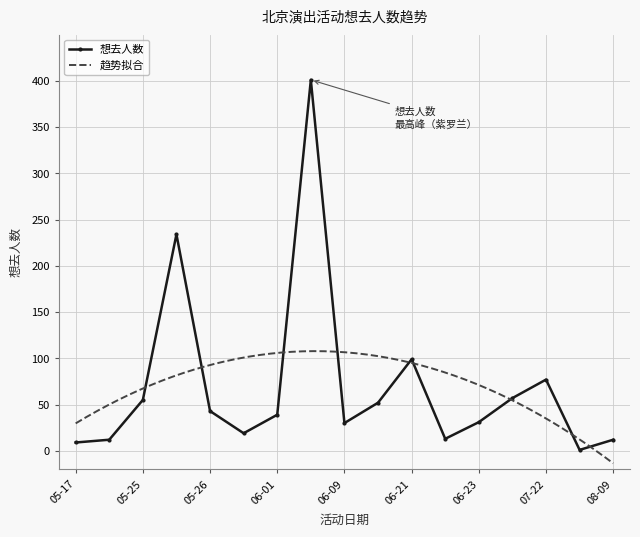

What is the sum of the values at 05-17 and 05-18?

21